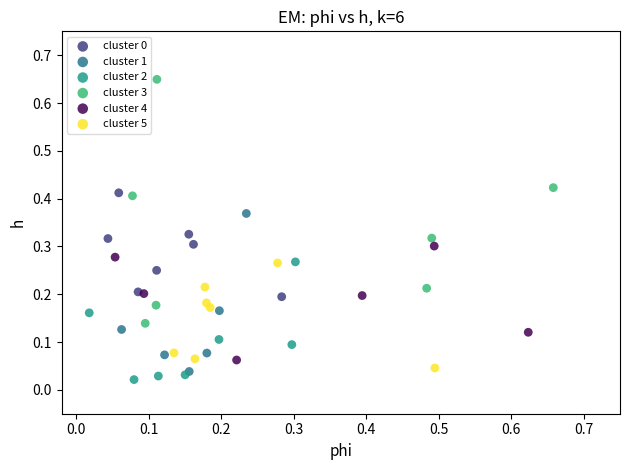

Which series has the widest spread of Y values?

cluster 3